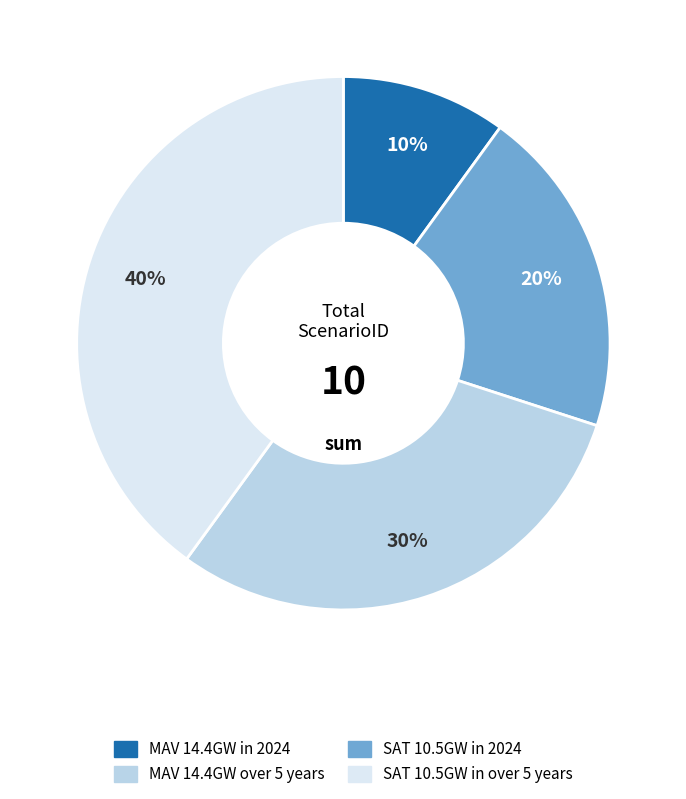

How many segments does this pie chart have?

4